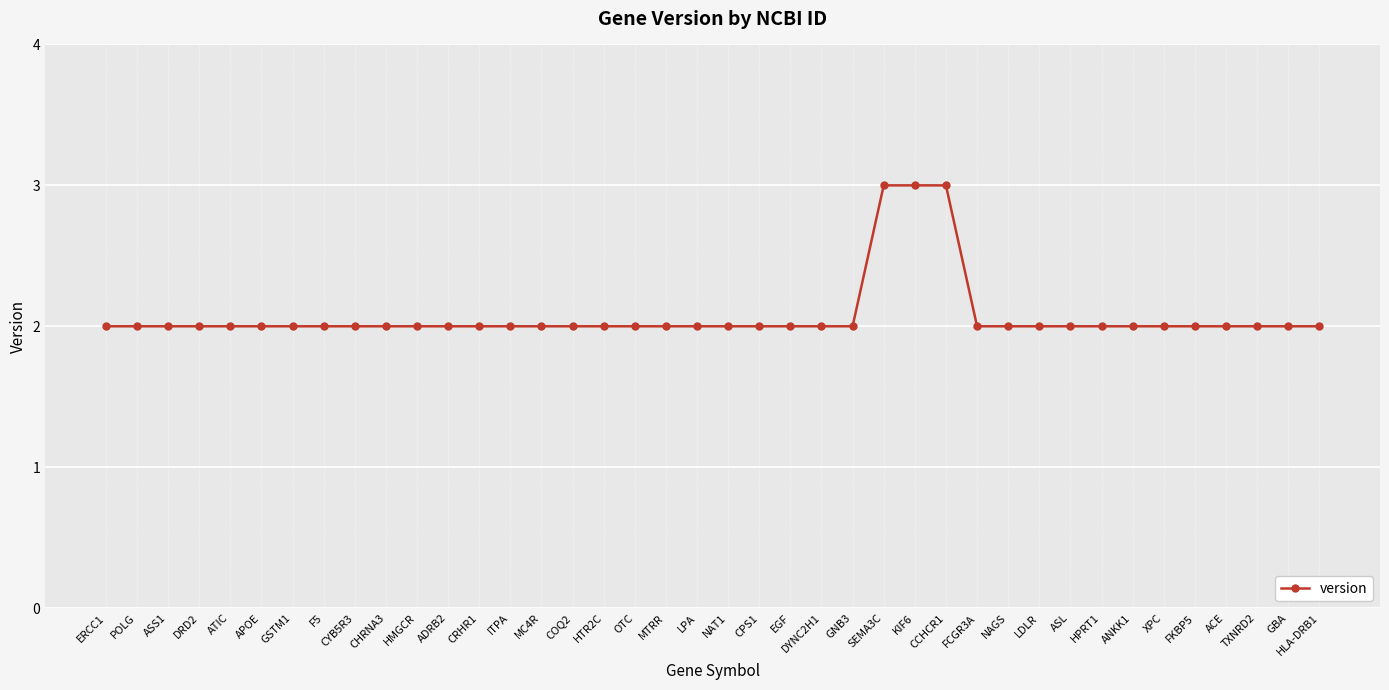

What is the value of the 32nd point from the left?

2